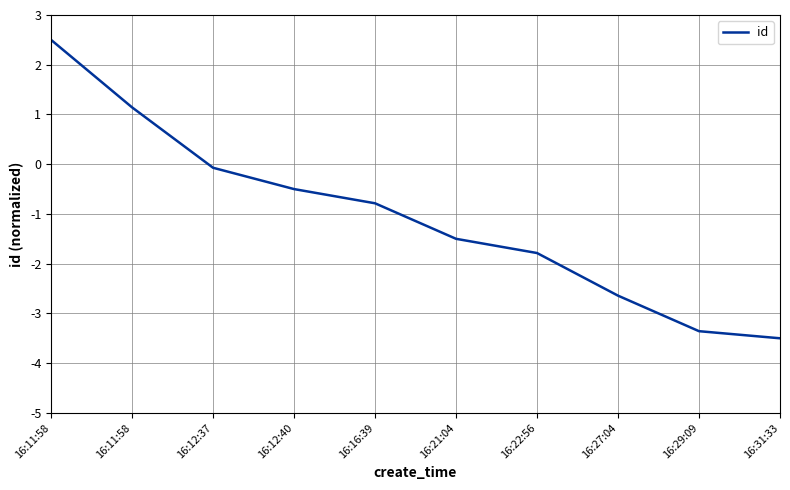

How many lines are shown in the chart?

1